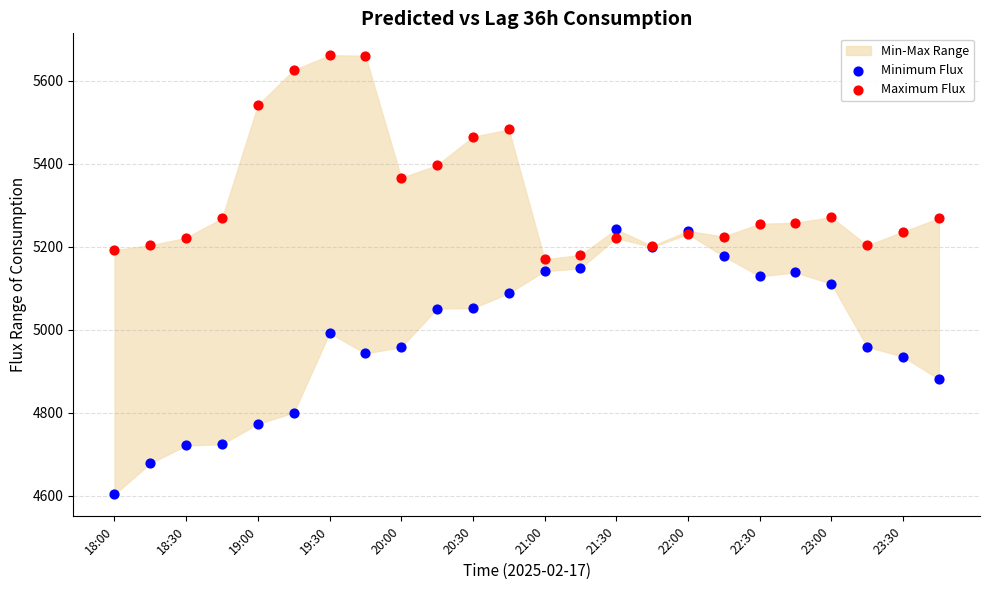

Which series has the largest Y range (max minus min)?

Minimum Flux